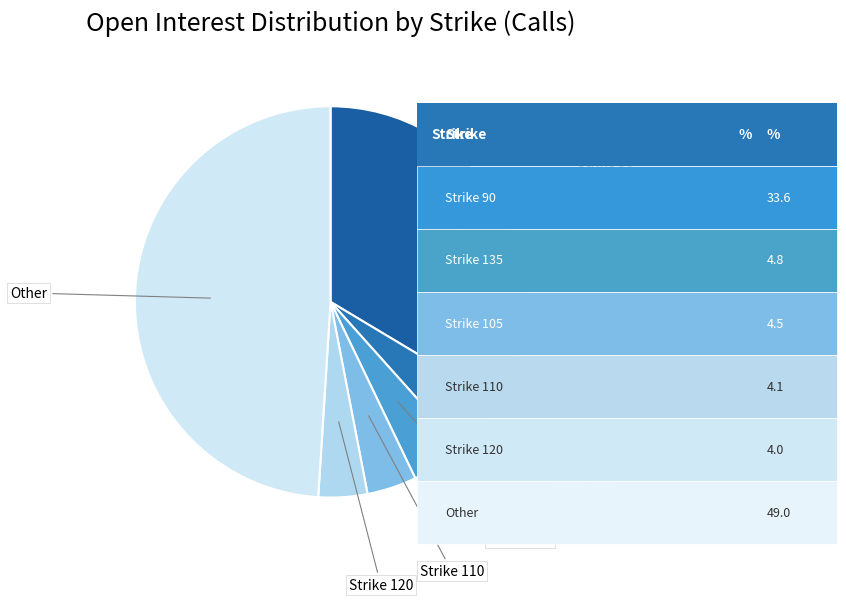

Count the number of slices in the pie.

6